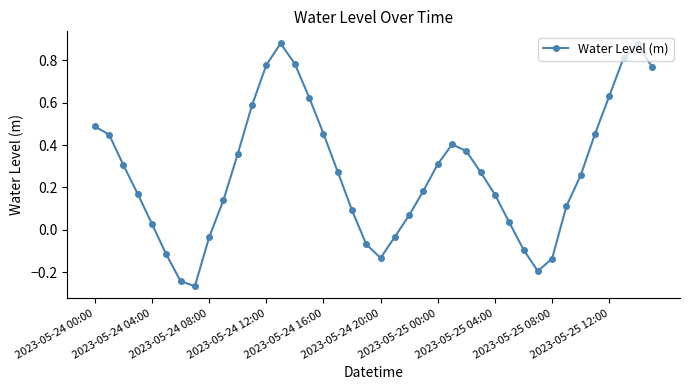

How many interior local valleys (lower than both neighbors) does the data have?

3